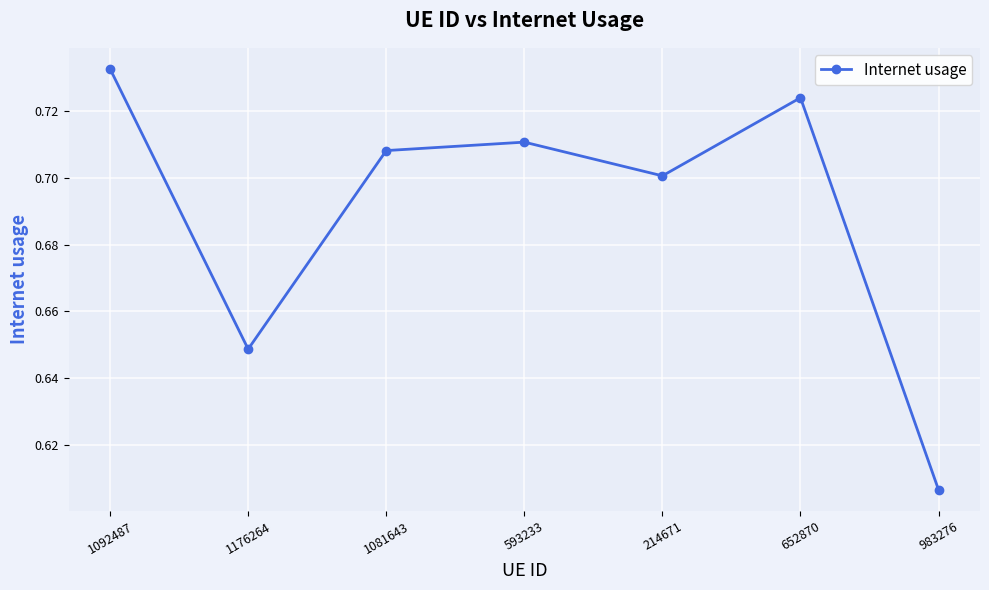

Which category has the lowest value across all series?

983276